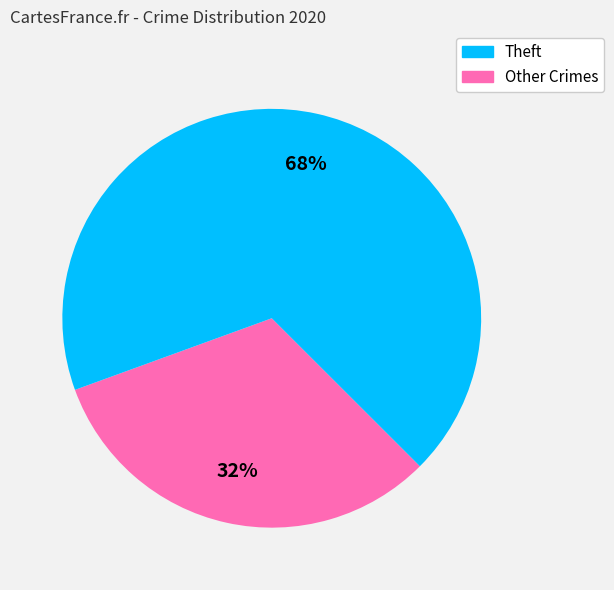

Is there a majority slice in this chart?

Yes